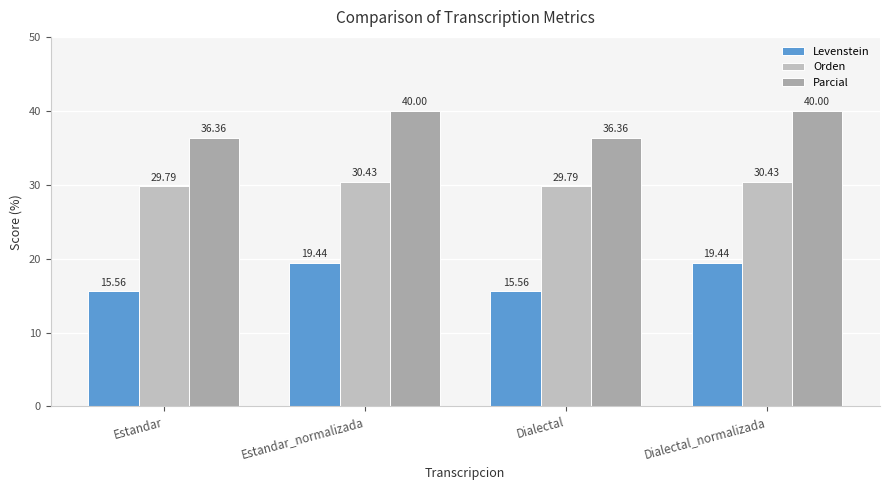

Which series has the largest total across all categories?

Parcial